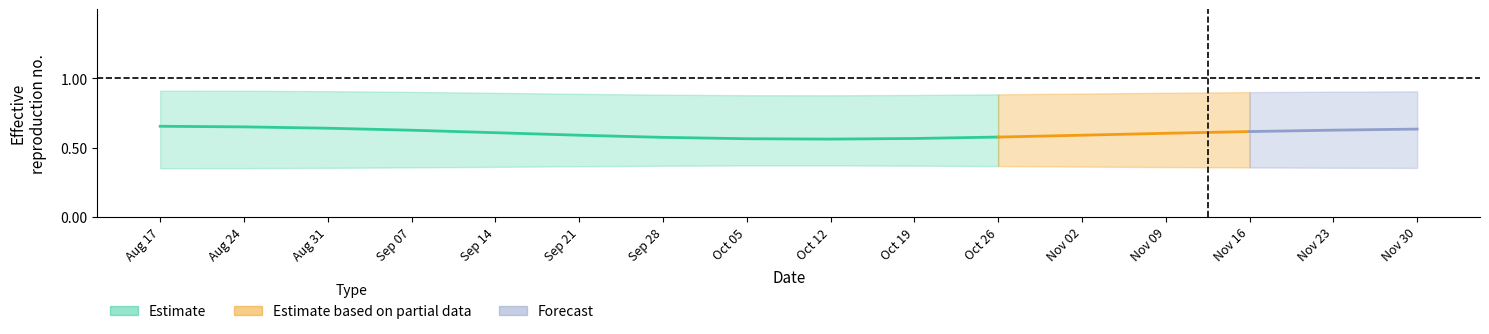

Does the chart have visible grid lines?

No